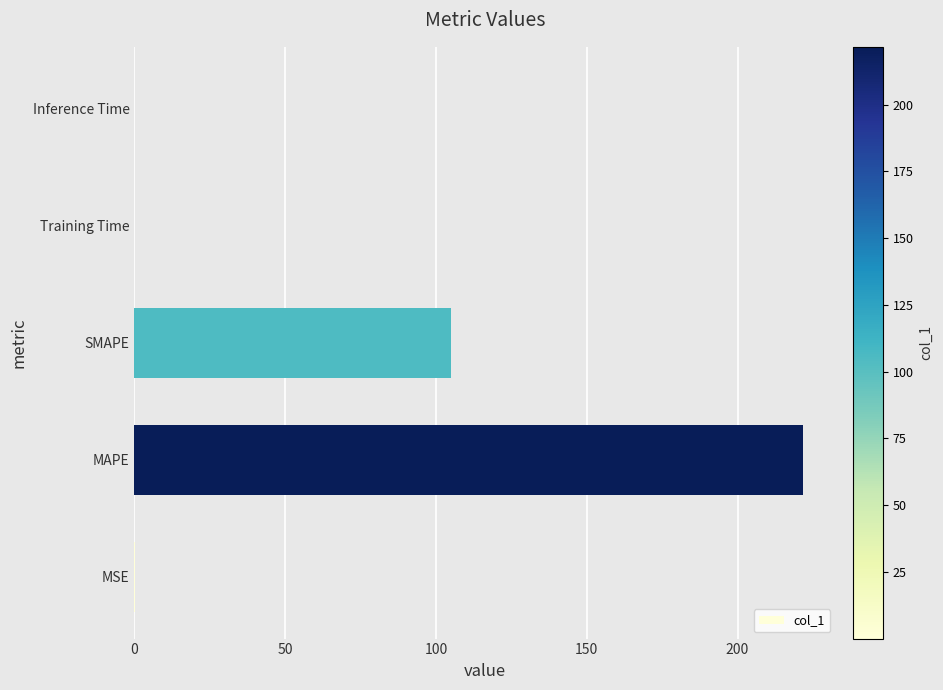

Between Training Time and SMAPE, which is larger?

SMAPE